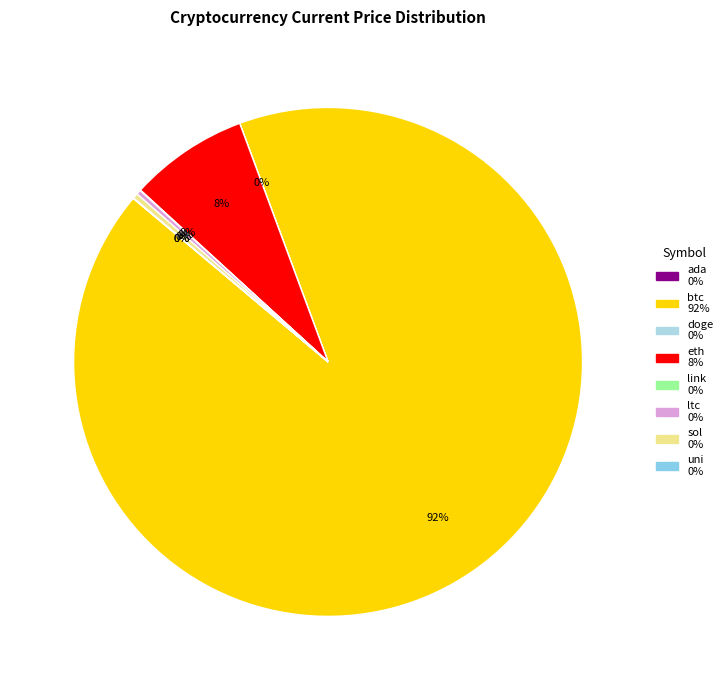

What is the ratio of the value at eth to the value at sol?

22.5